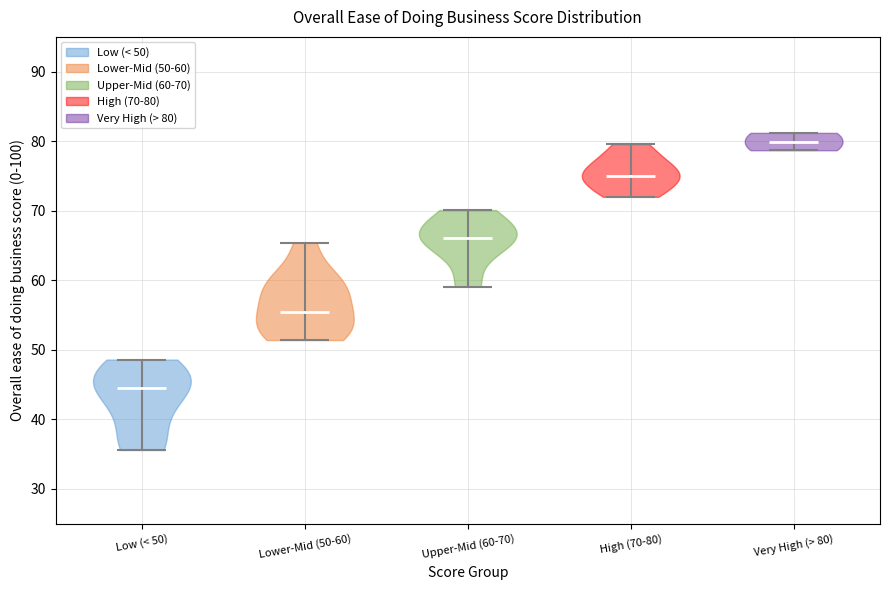

What is the lowest point the violin for High (70-80) reaches on the y-axis? The values are not printed on the chart, so give them approximately, as read against the axis.

72